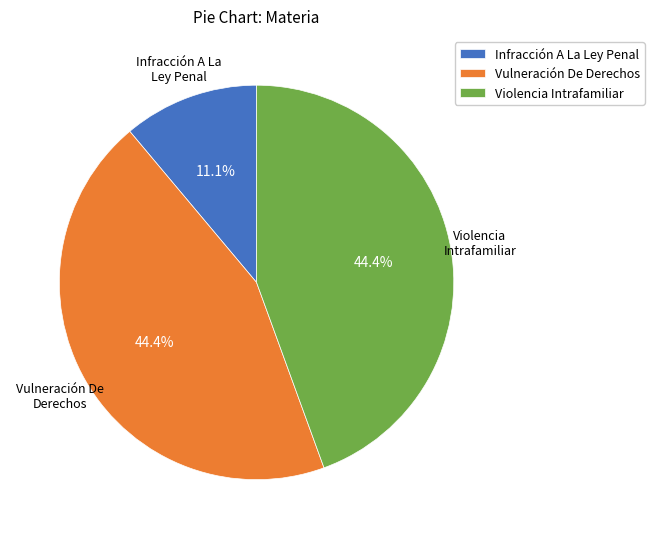

The Infracción A La Ley Penal slice represents 11% of the pie. True or false?

True